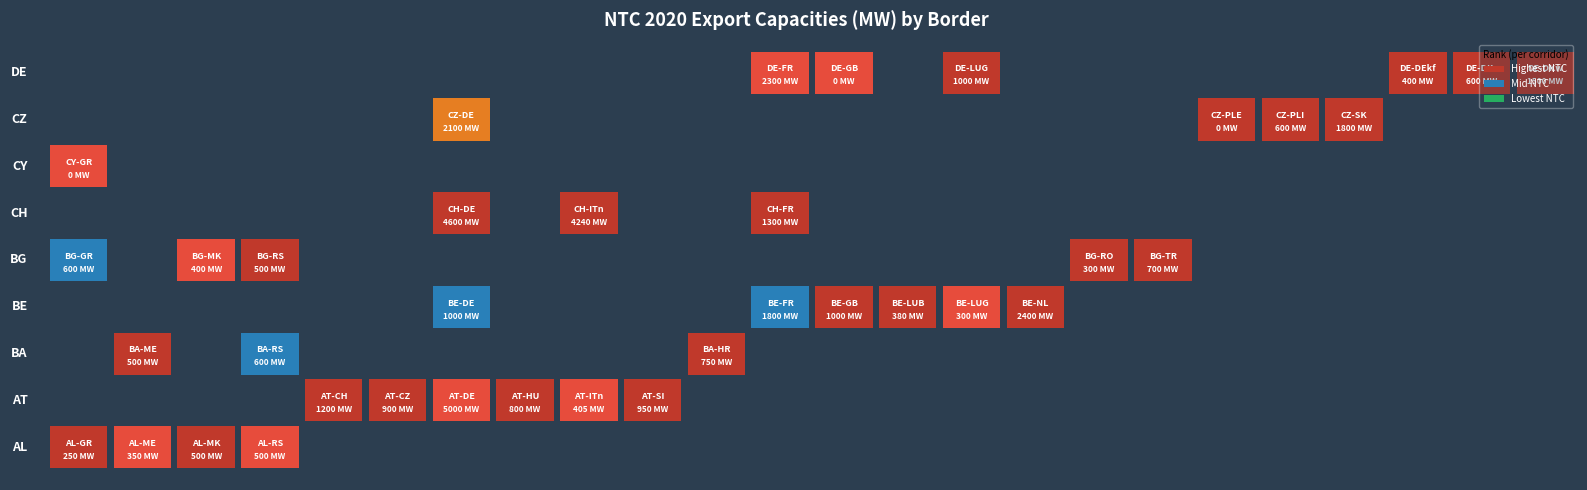

What is the sum of the BA values at ME and GR?

500